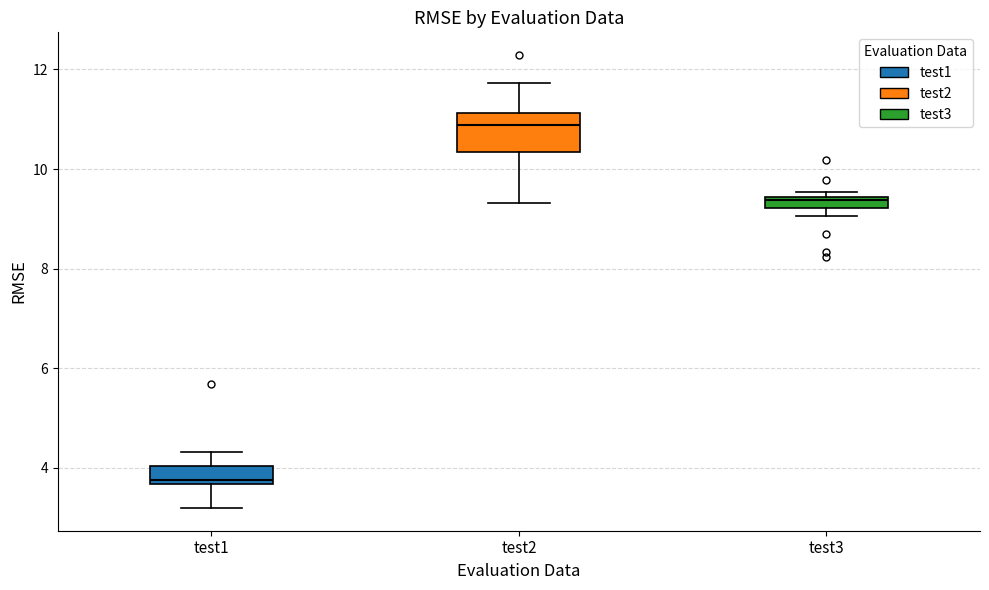

Where does the lower whisker of the box for test2 end on the y-axis? The values are not printed on the chart, so give them approximately, as read against the axis.

9.4